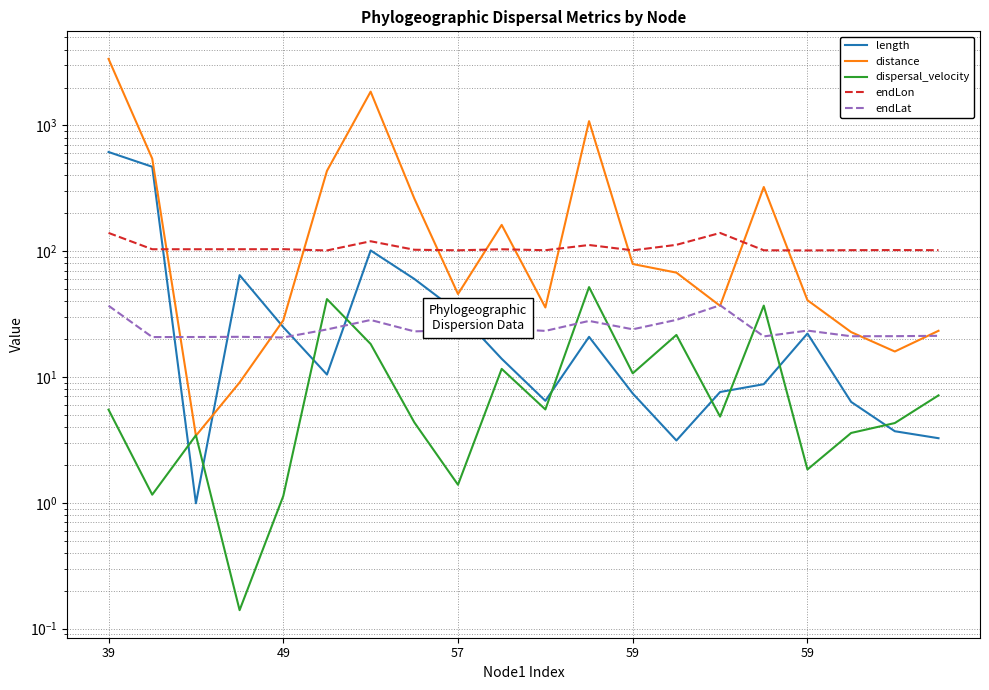

List the labels in order of endLon value, largest first.

39, 14, 6, 13, 11, 59, 59, 49, 57, 9, 7, 18, 17, 19, 10, 15, 8, 12, 16, 5